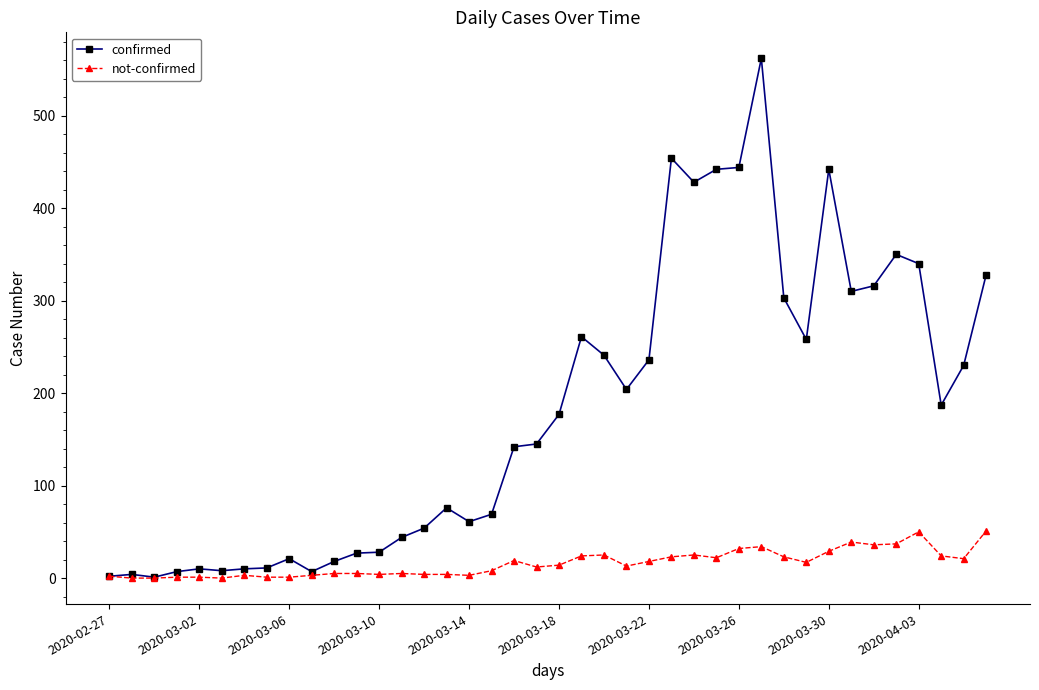

True or false: confirmed has more than 1 points higher than both neighbors.

True